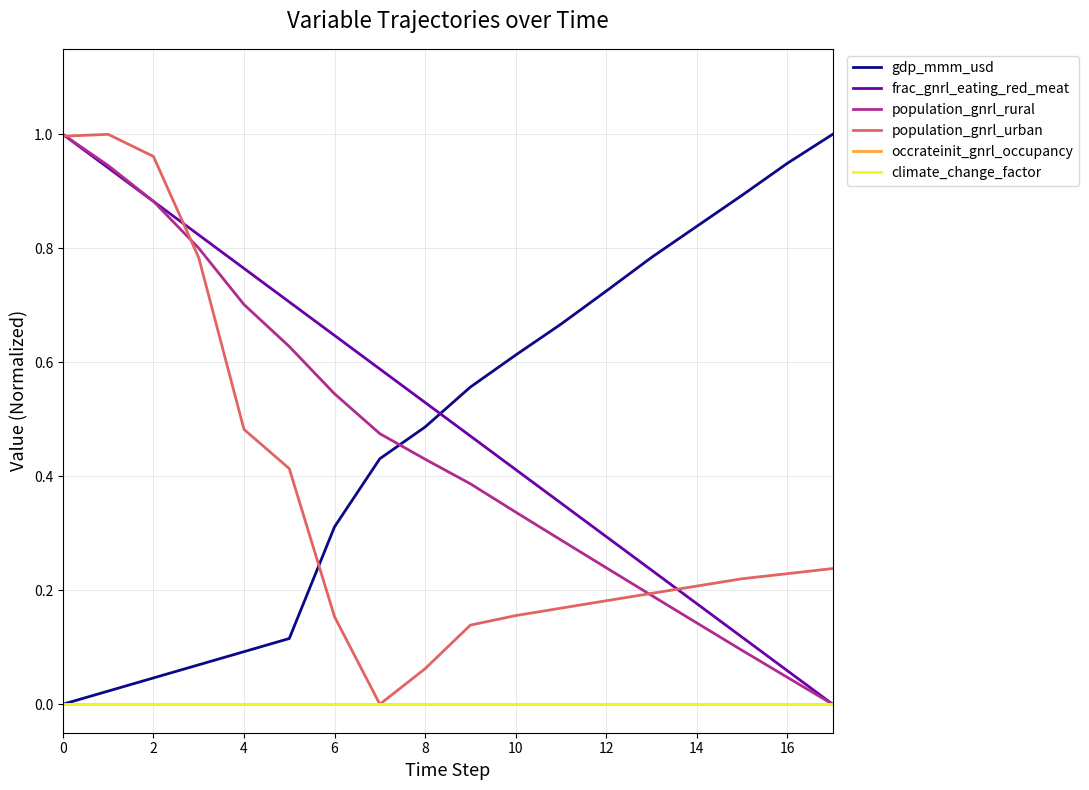

Is this an area chart (filled region under the line)?

No